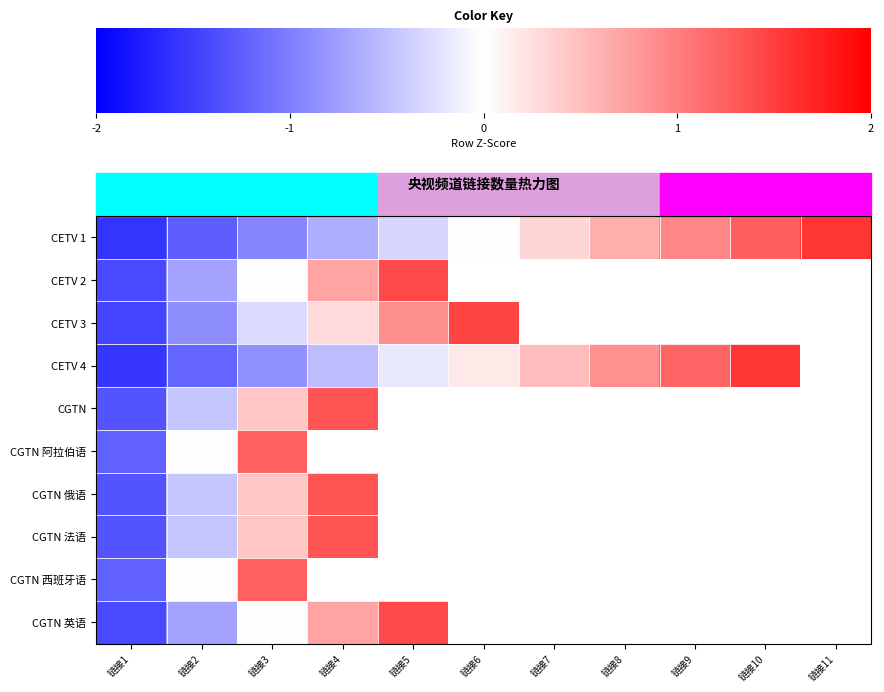

The CETV 1 series shows 0.6 at 链接9. True or false?

False